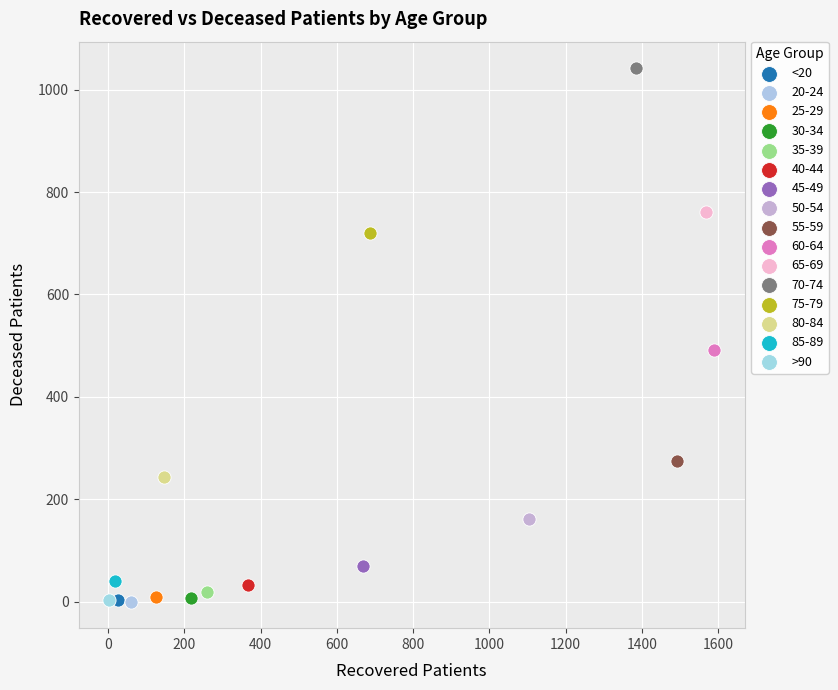

Which series contains the highest Y value?

70-74